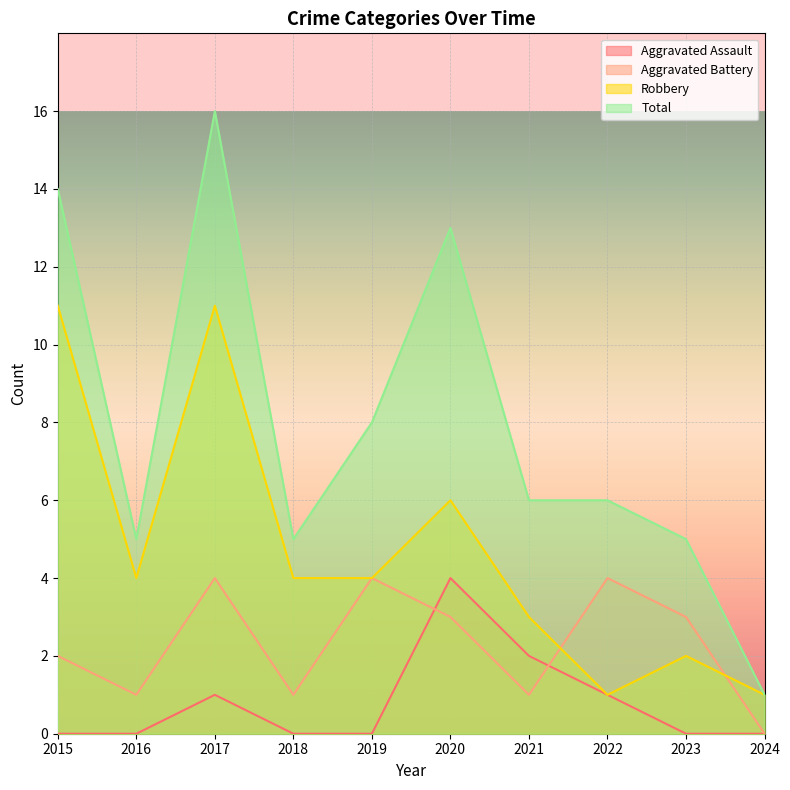

How many lines are shown in the chart?

4